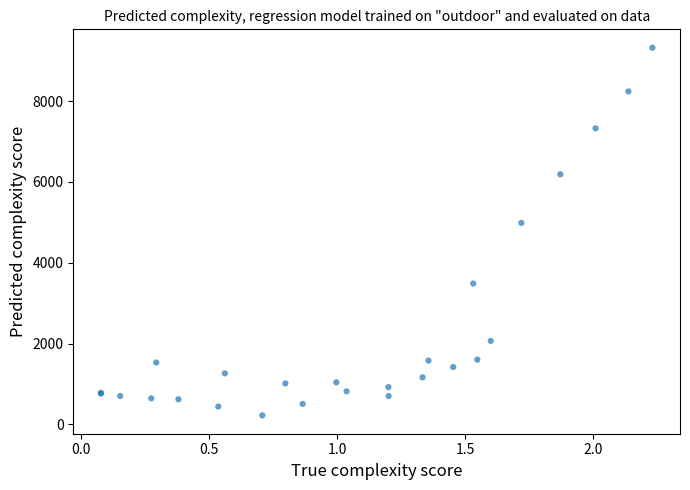

What Y value in the scatter plot is closest to 4771?

4984.4